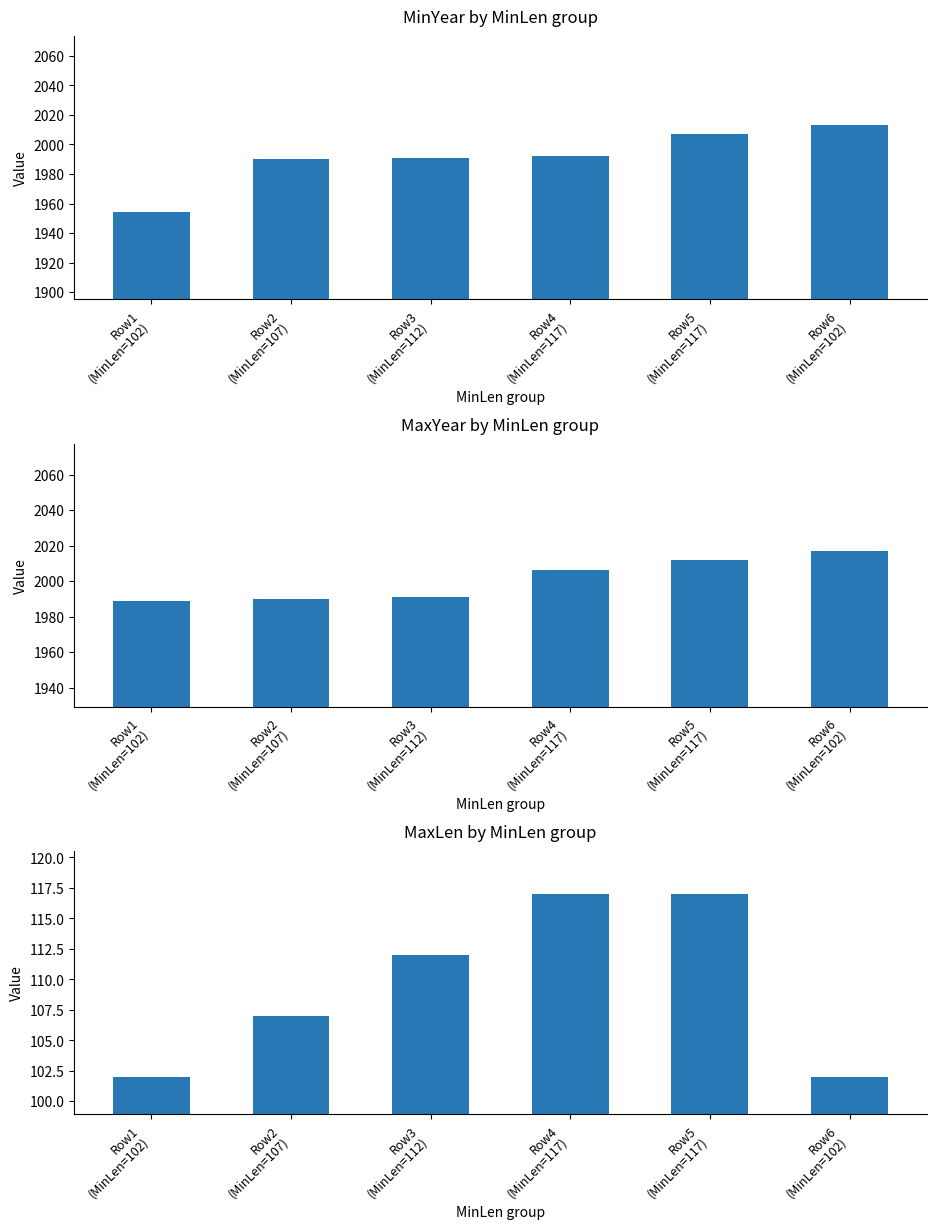

What is the sum of the MinYear values at Row2
(MinLen=107) and Row4
(MinLen=117)?

3982